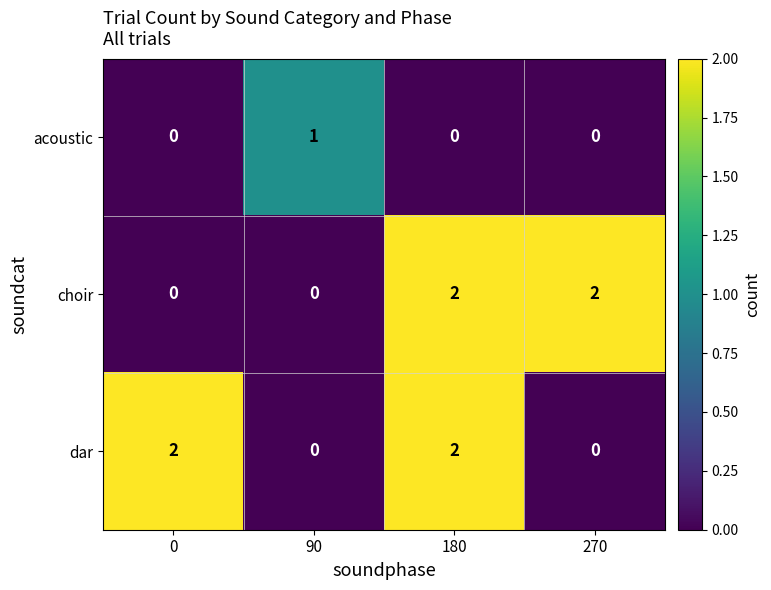

True or false: acoustic has a value of 0 at 270.

True